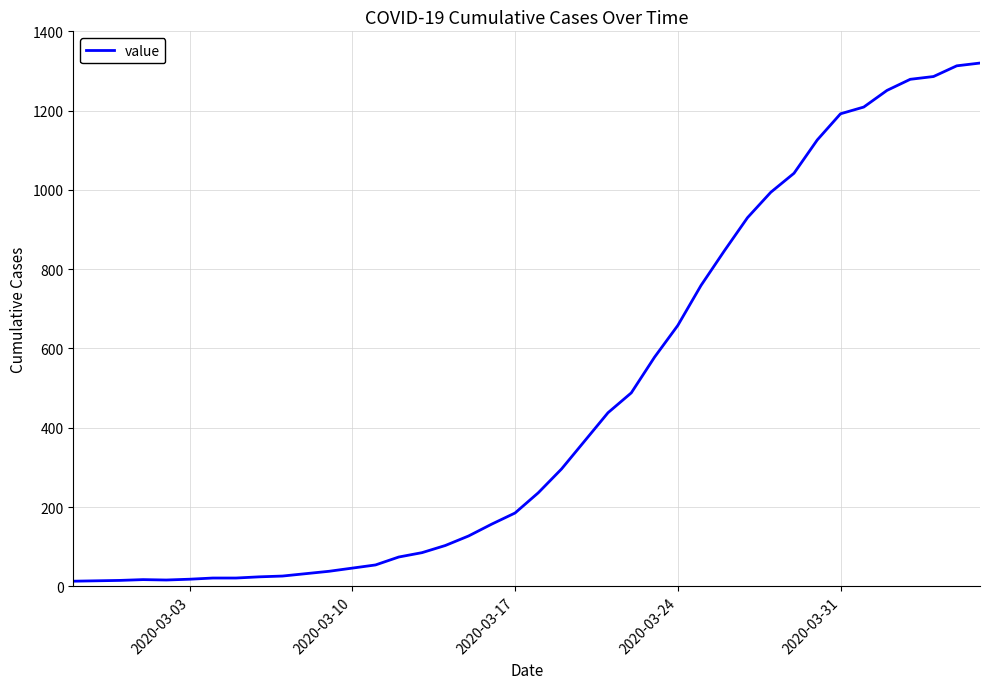

What is the maximum value shown in the chart?

1320